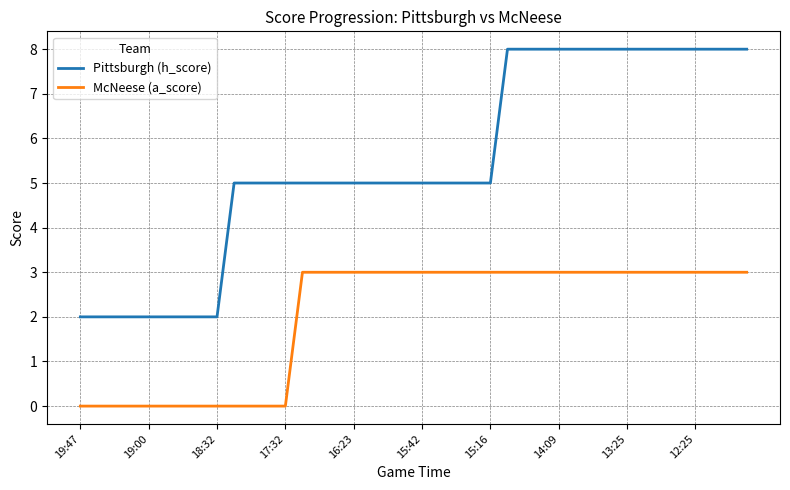

Which series has the largest total across all categories?

Pittsburgh (h_score)